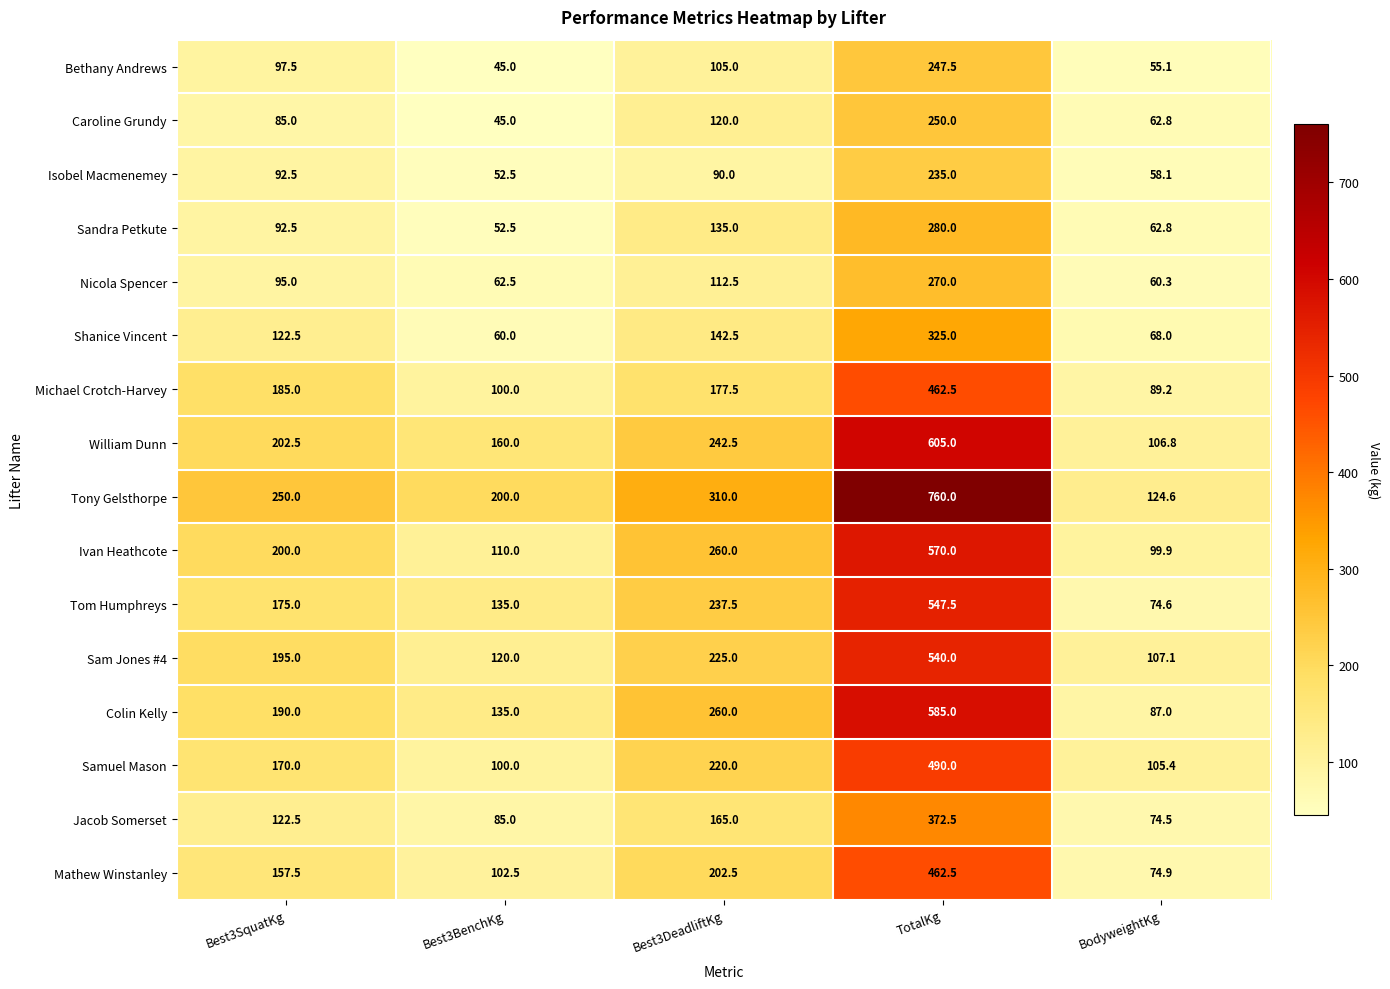

How many categories are shown in the chart?

5